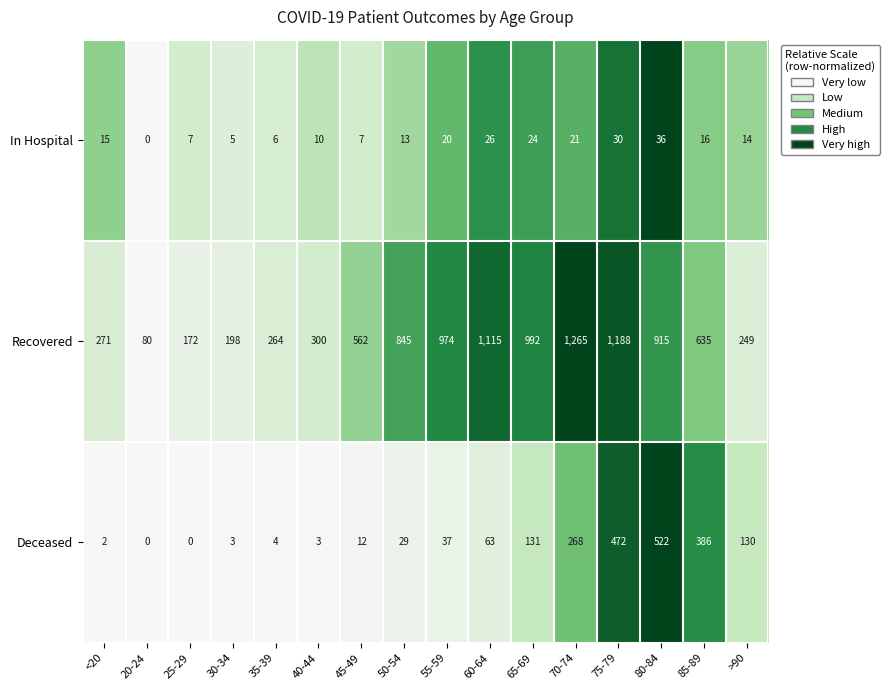

Rank the series by their maximum value, from highest to lowest.

Recovered, Deceased, In Hospital